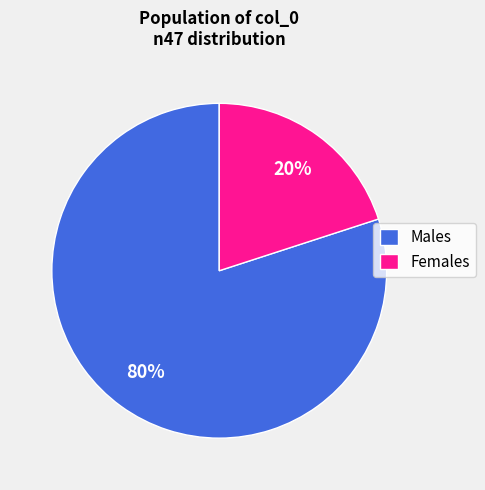

To the nearest percent, what is the difference between the largest and smallest slice percentages?

60%